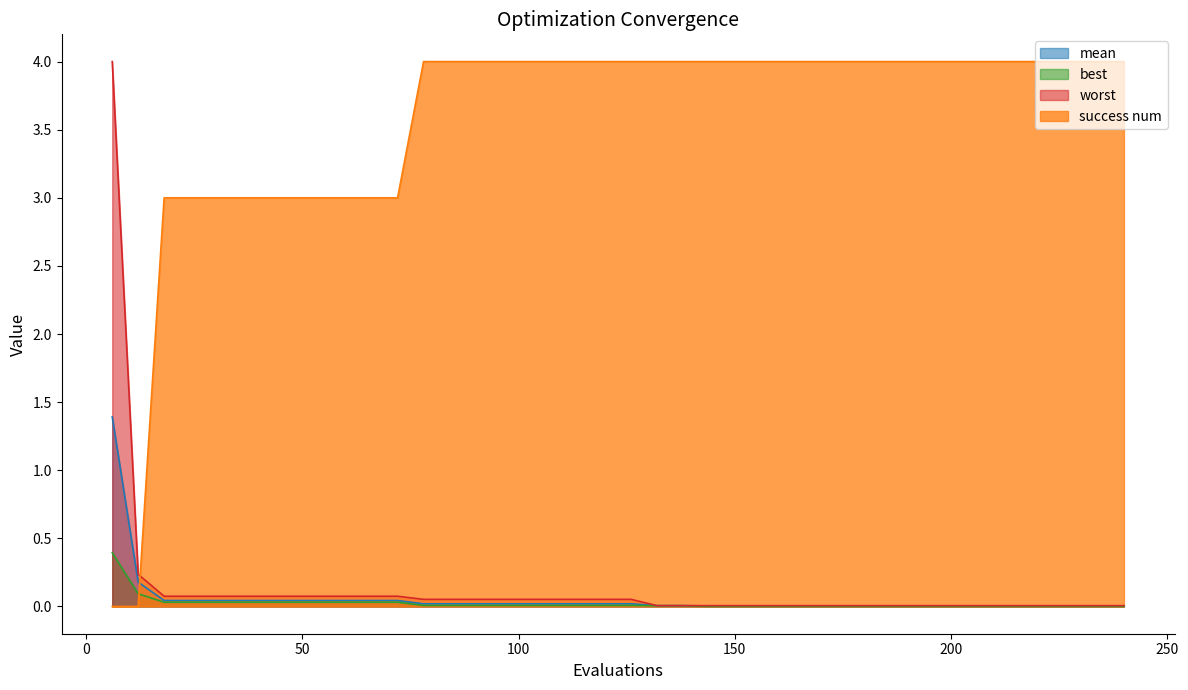

What are all the series names shown in the legend?

mean, best, worst, success num